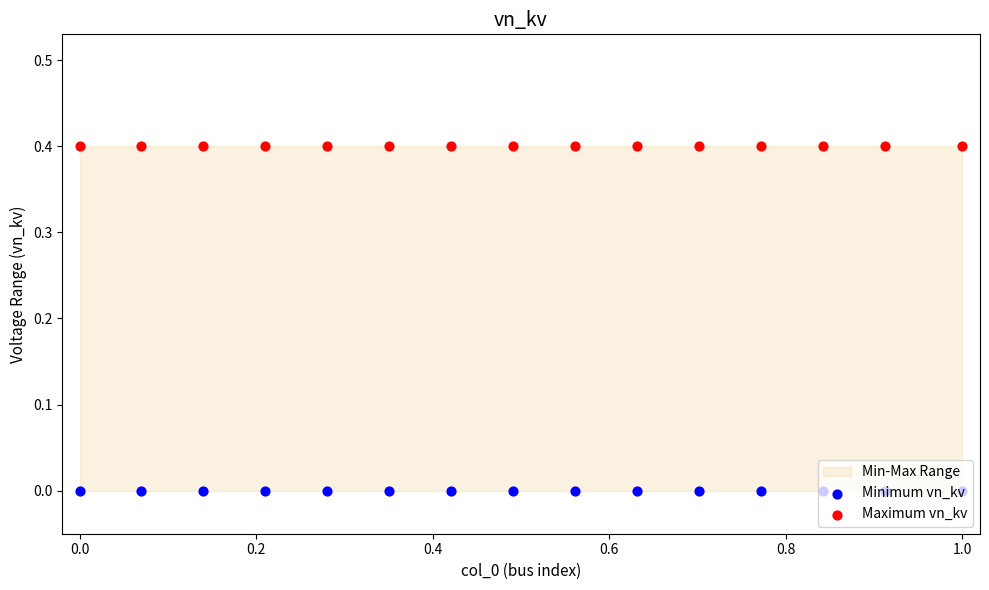

What is the total value across all series at 0.8?

0.4